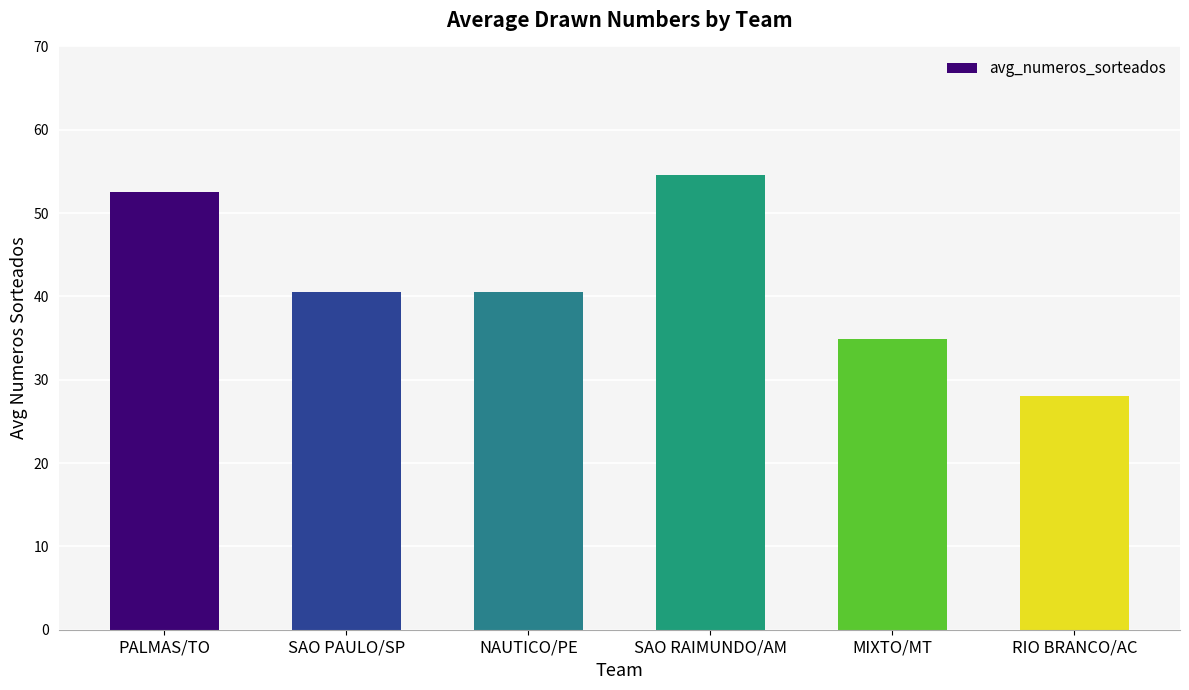

Reading right to left, list all the values displayed in this chart.

RIO BRANCO/AC=28.0	MIXTO/MT=34.9	SAO RAIMUNDO/AM=54.6	NAUTICO/PE=40.6	SAO PAULO/SP=40.6	PALMAS/TO=52.6